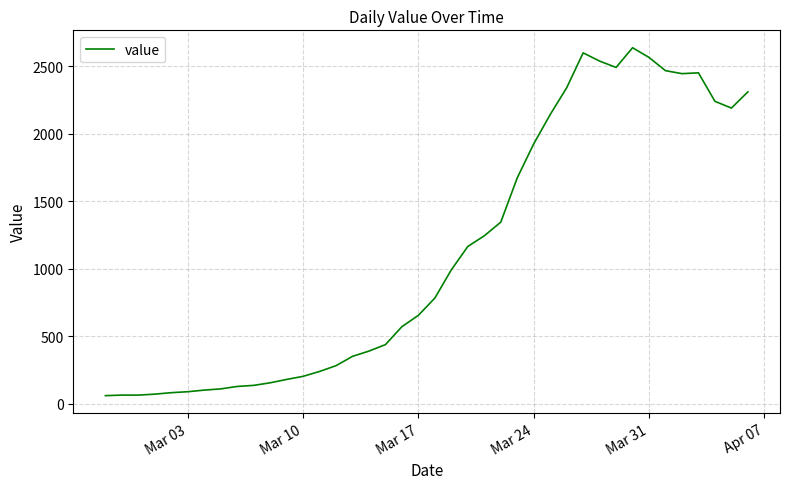

What is the maximum value shown in the chart?

2638